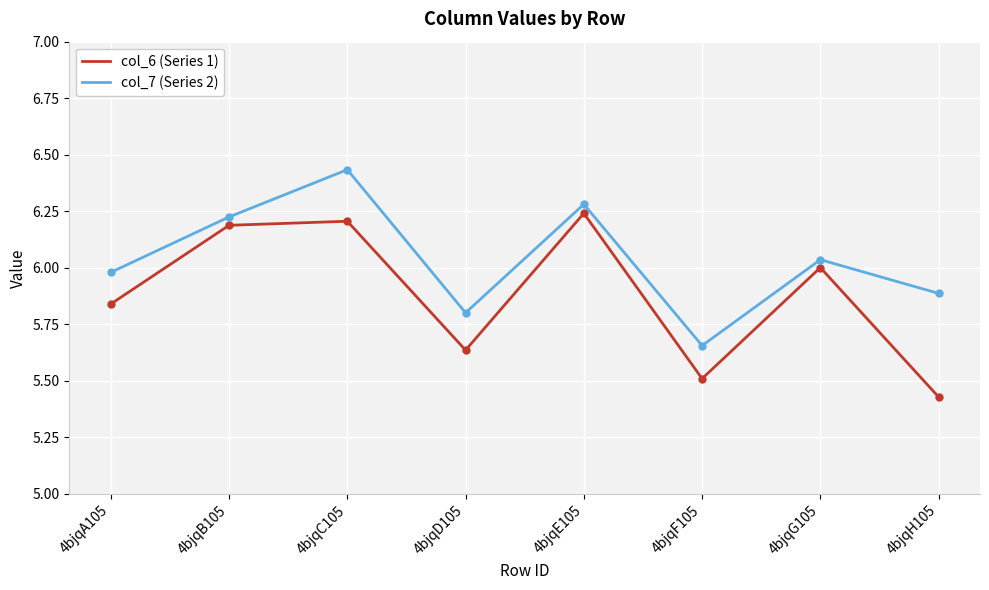

Does the chart have visible grid lines?

Yes